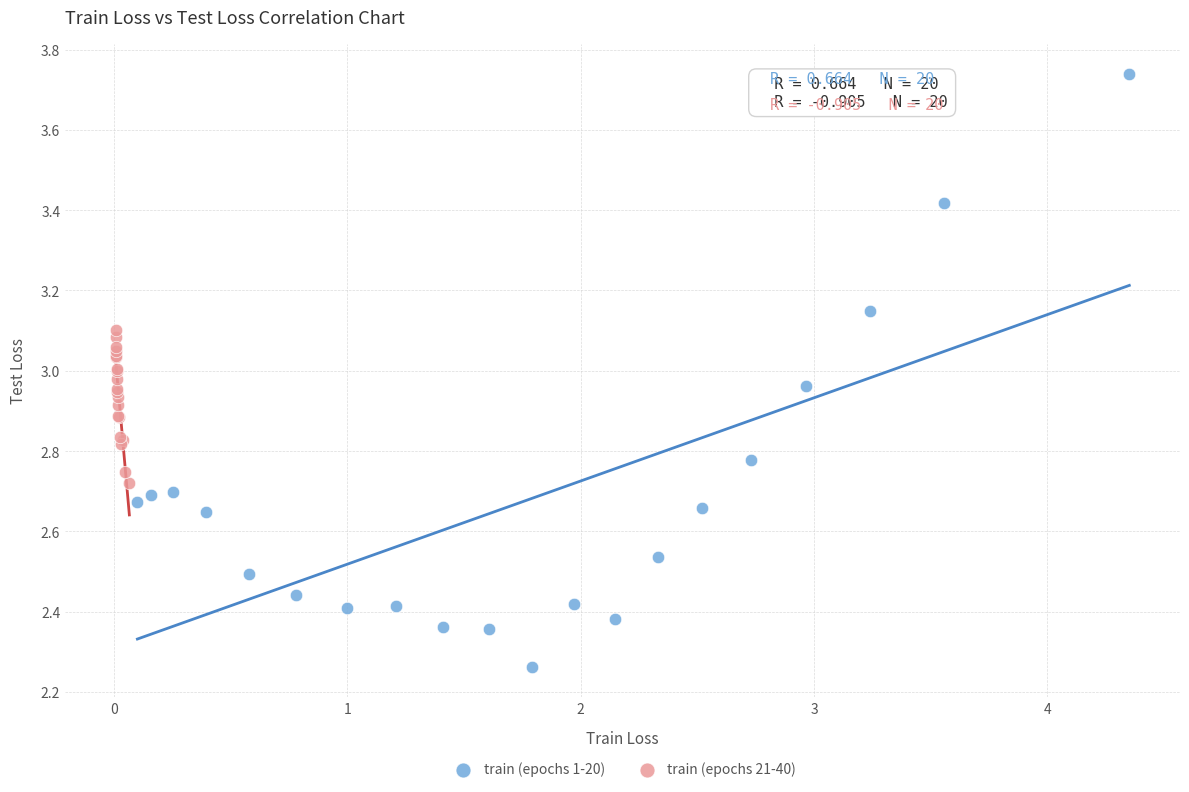

Which series reaches the minimum Y coordinate?

train (epochs 1-20)